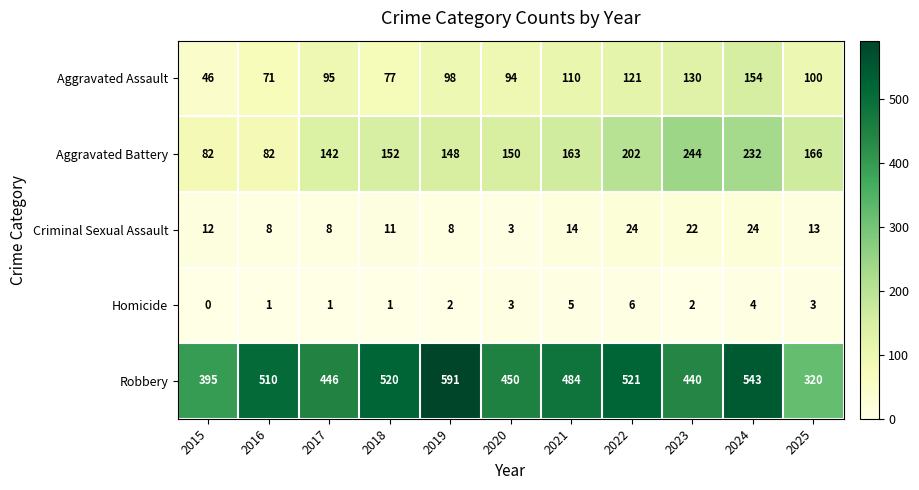

What is the total value across all series at 2020?

700